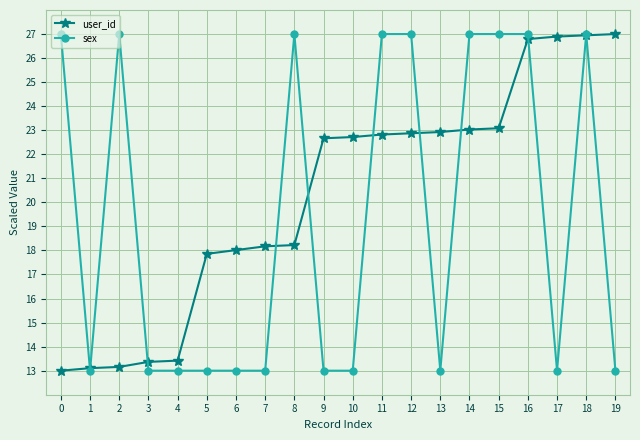

True or false: user_id and sex cross at least once.

True